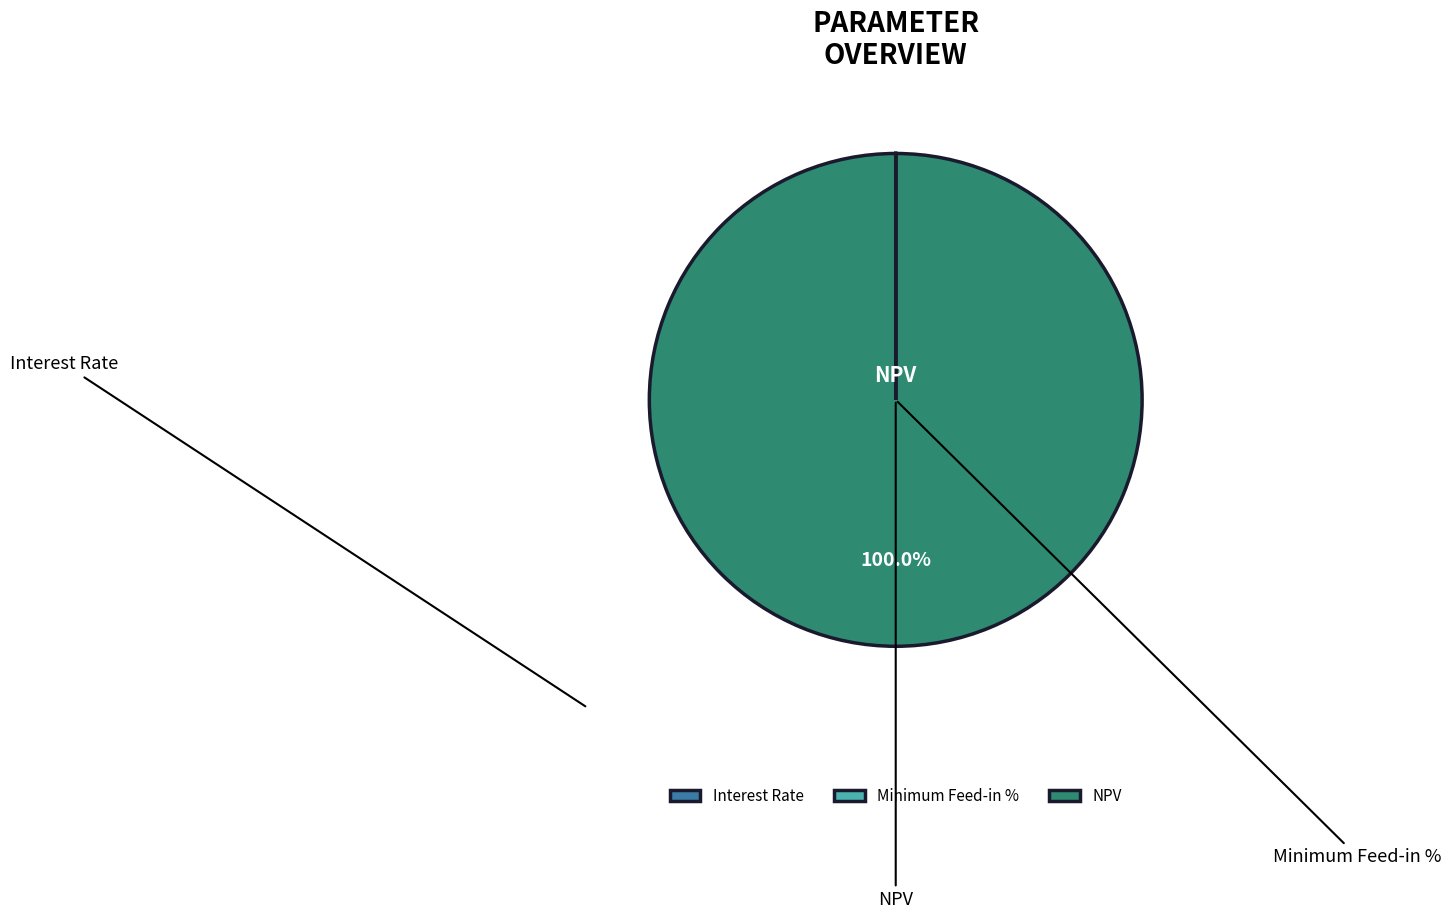

Rank the categories by value from highest to lowest.

NPV, Interest Rate, Minimum Feed-in %